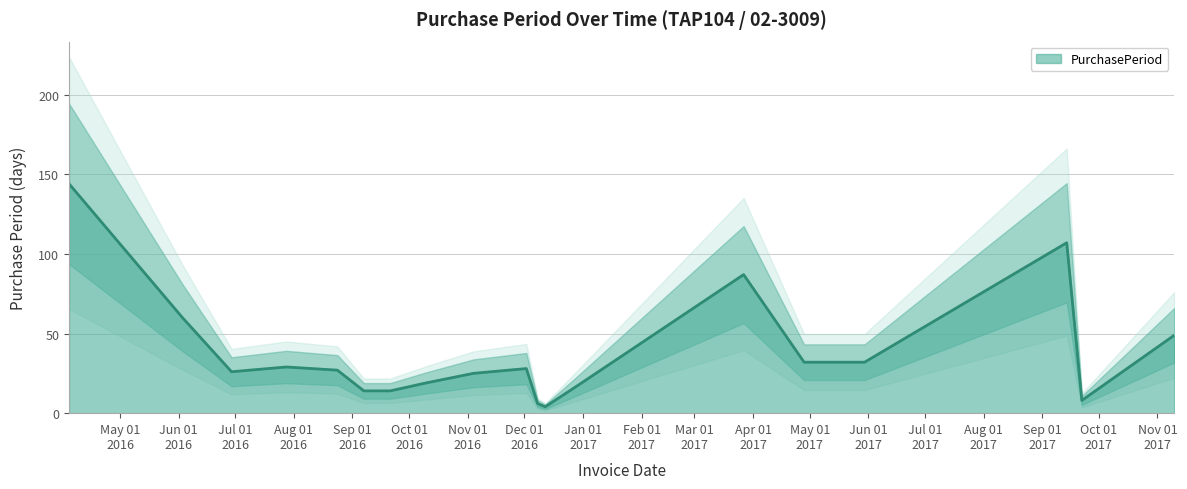

At which label is the value closest to 74?

2017-03-27